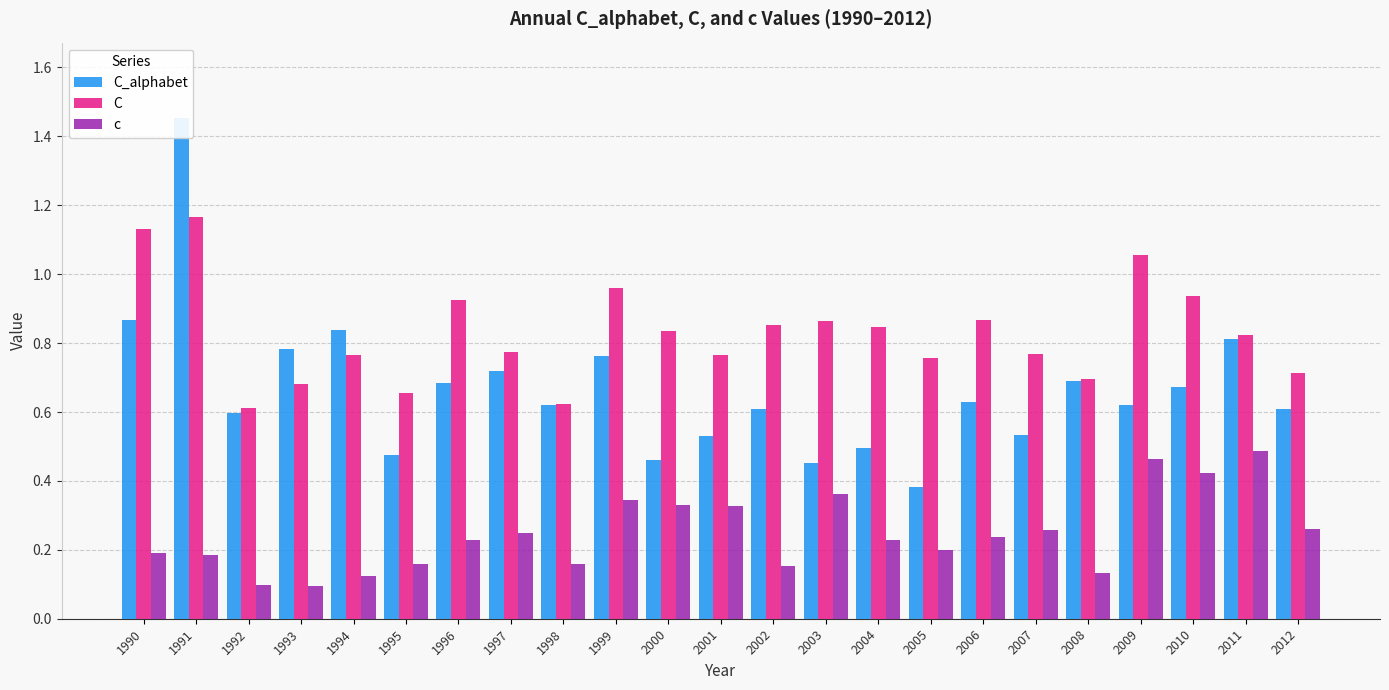

Which series has the largest range (max minus min)?

C_alphabet